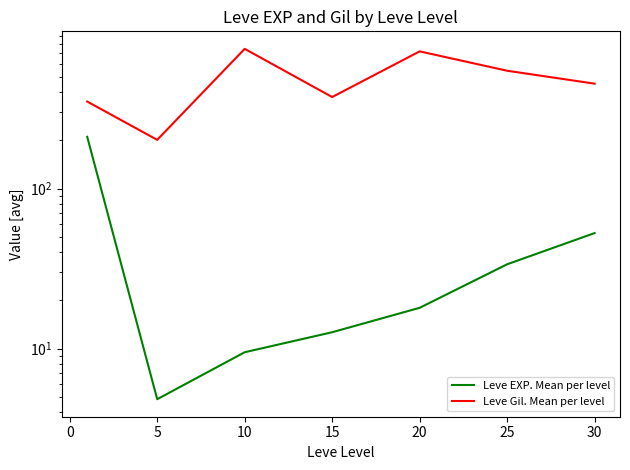

What is the maximum value for Leve EXP. Mean per level?

210.7